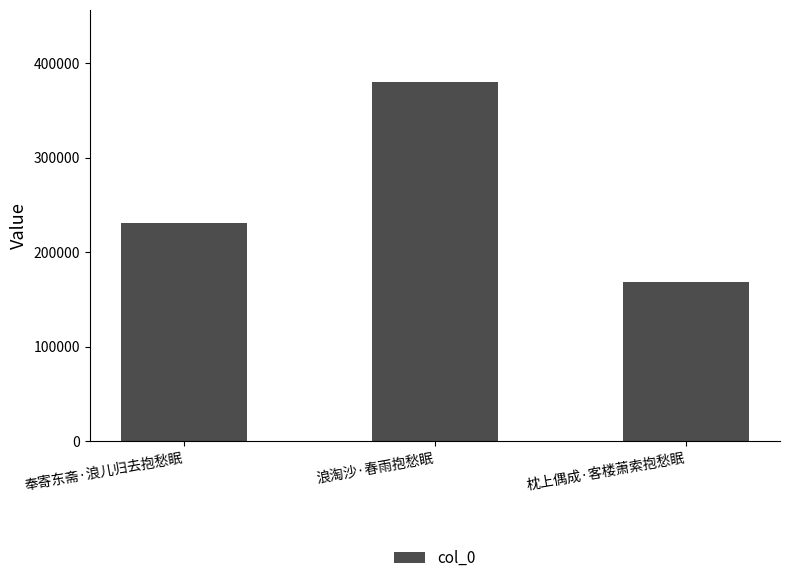

Are the bars horizontal?

No